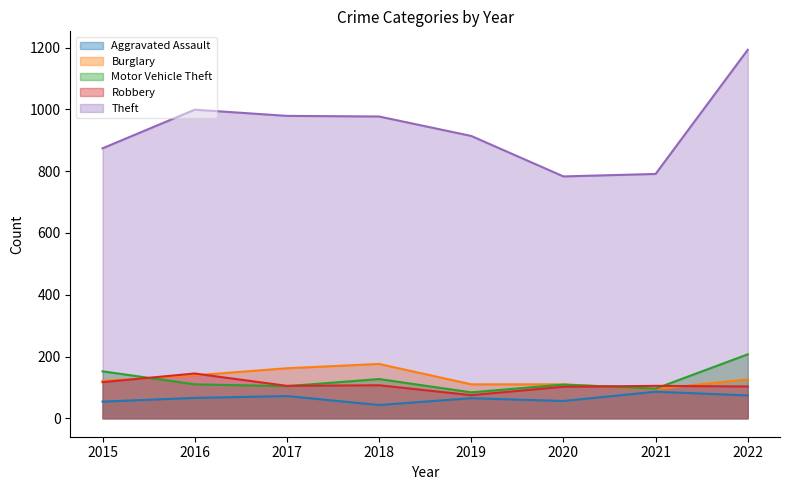

Reading right to left, list all the values displayed in this chart.

Aggravated Assault: 2022=74	2021=86	2020=56	2019=65	2018=43	2017=72	2016=66	2015=54
Burglary: 2022=126	2021=95	2020=110	2019=110	2018=176	2017=162	2016=139	2015=121
Motor Vehicle Theft: 2022=207	2021=96	2020=109	2019=84	2018=127	2017=104	2016=110	2015=152
Robbery: 2022=103	2021=105	2020=102	2019=75	2018=107	2017=105	2016=145	2015=117
Theft: 2022=1193	2021=791	2020=783	2019=914	2018=977	2017=979	2016=999	2015=874